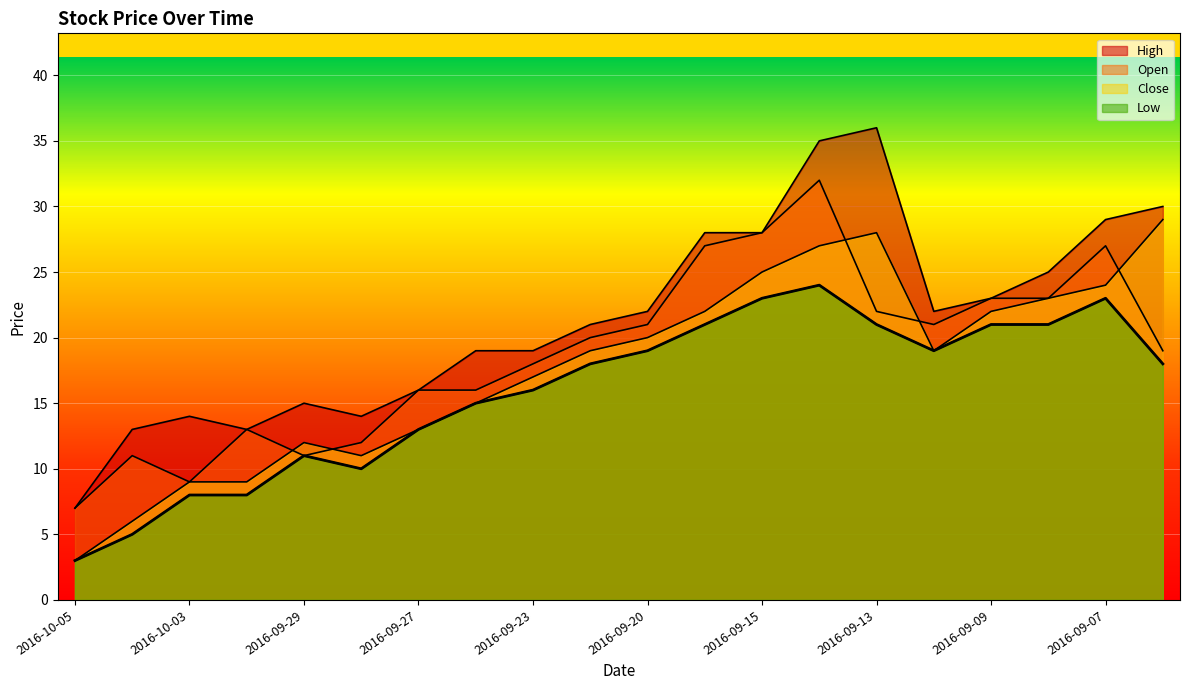

List the labels in order of Close value, smallest first.

2016-10-05, 2016-10-04, 2016-10-03, 2016-09-30, 2016-09-28, 2016-09-29, 2016-09-27, 2016-09-26, 2016-09-23, 2016-09-21, 2016-09-12, 2016-09-20, 2016-09-16, 2016-09-09, 2016-09-08, 2016-09-07, 2016-09-15, 2016-09-14, 2016-09-13, 2016-09-06